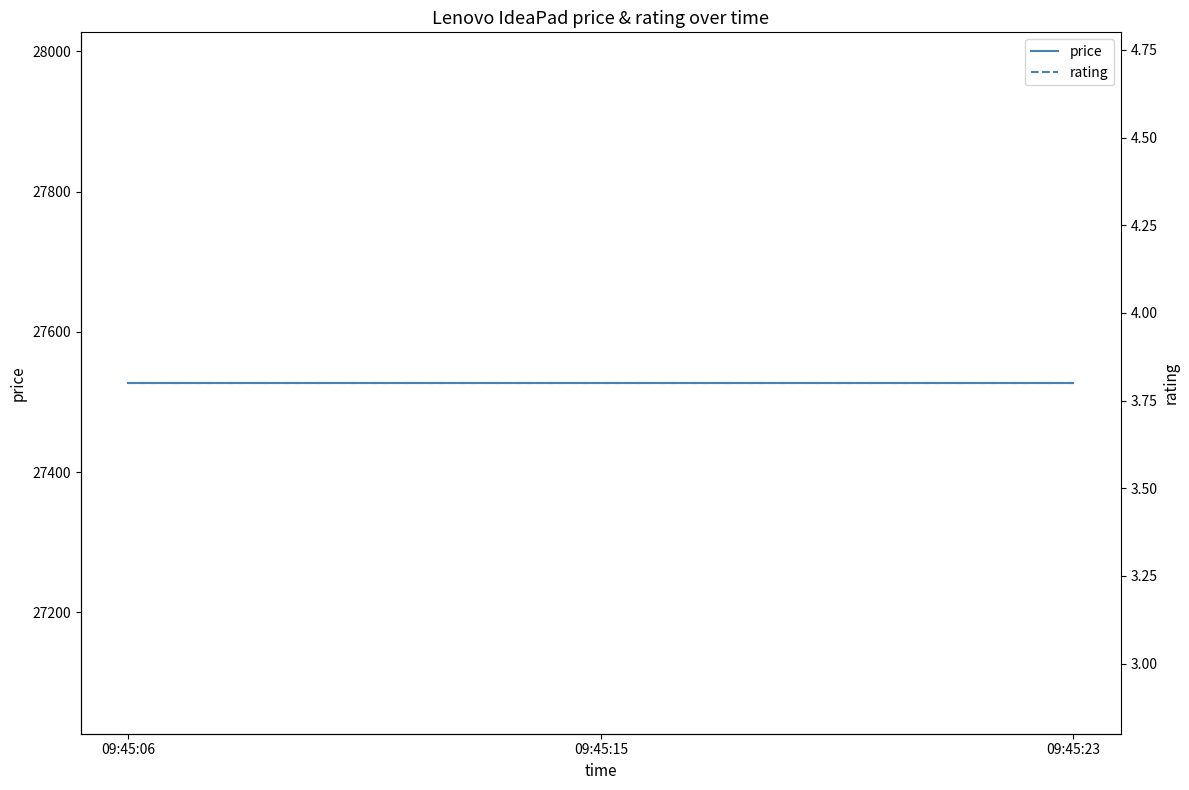

How many lines are shown in the chart?

2